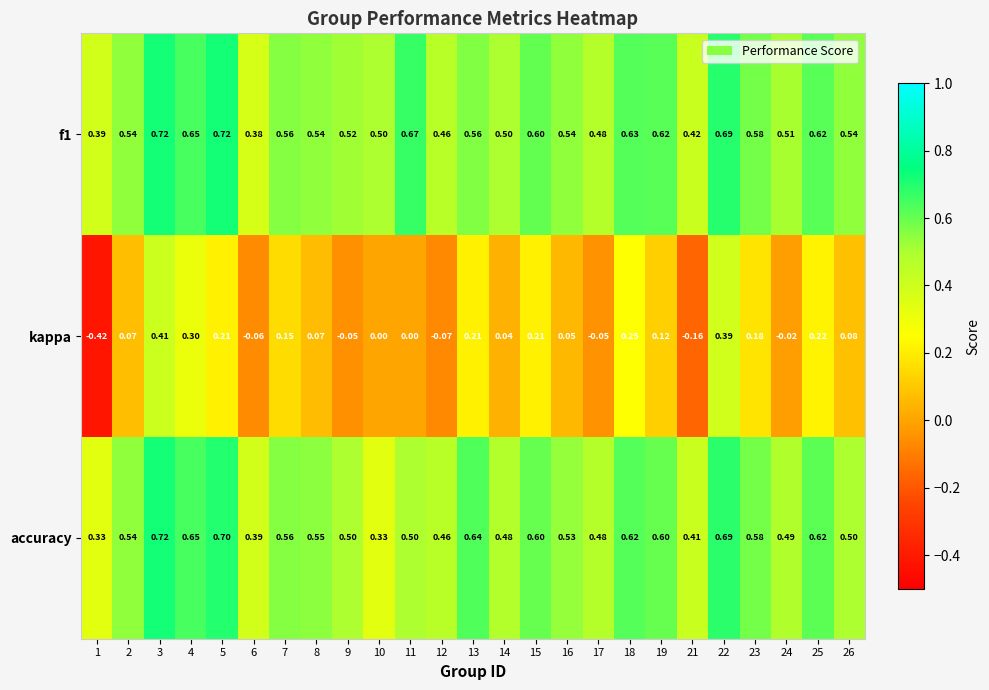

Which series has the largest range (max minus min)?

kappa